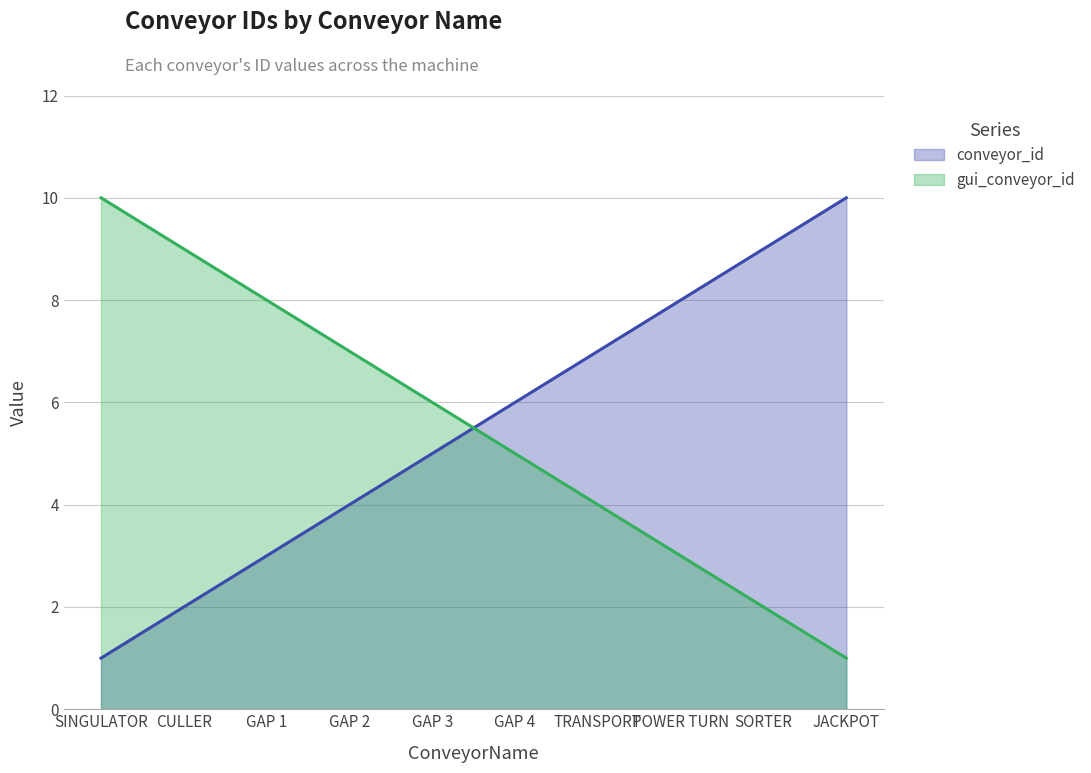

What is the difference between the highest and lowest values at POWER TURN?

5